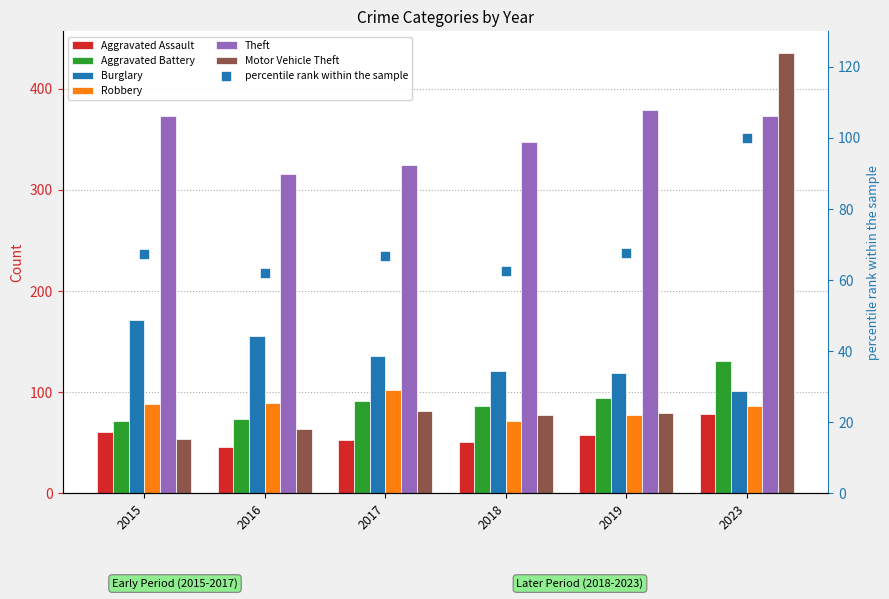

Is the value of Aggravated Assault at 2015 greater than the value of Aggravated Battery at 2018?

No